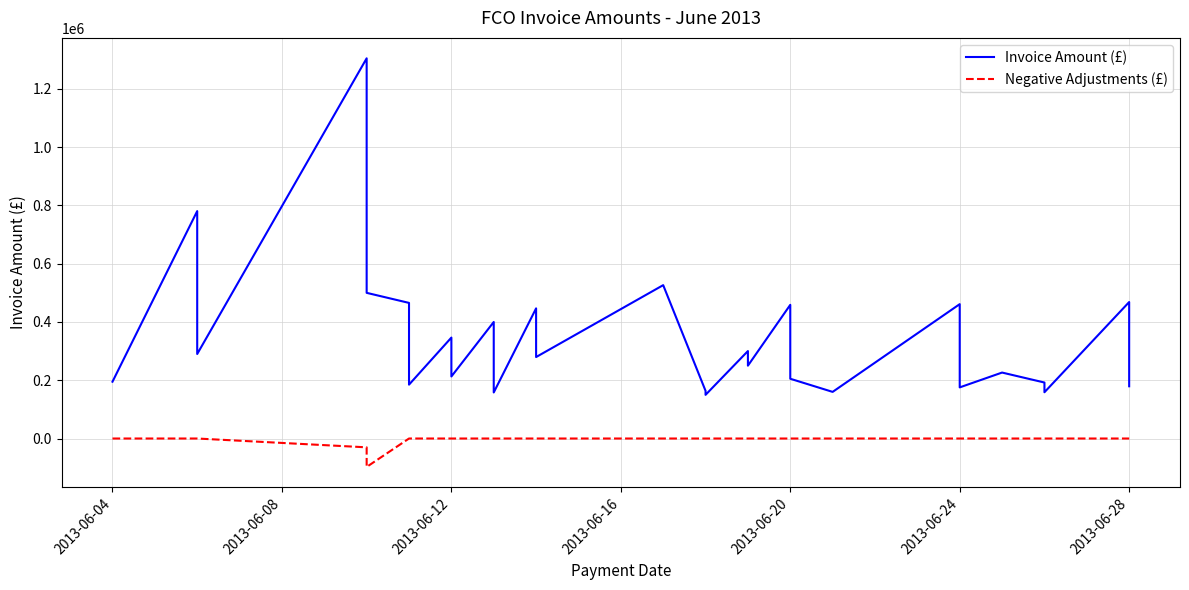

List the series in order of their overall mean, highest first.

Invoice Amount (£), Negative Adjustments (£)